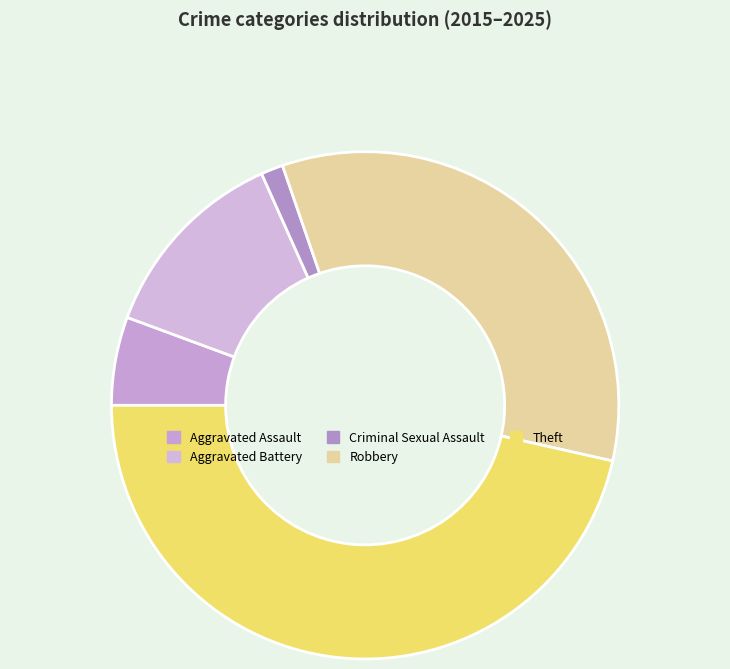

Is there any slice that represents more than half of the pie?

No